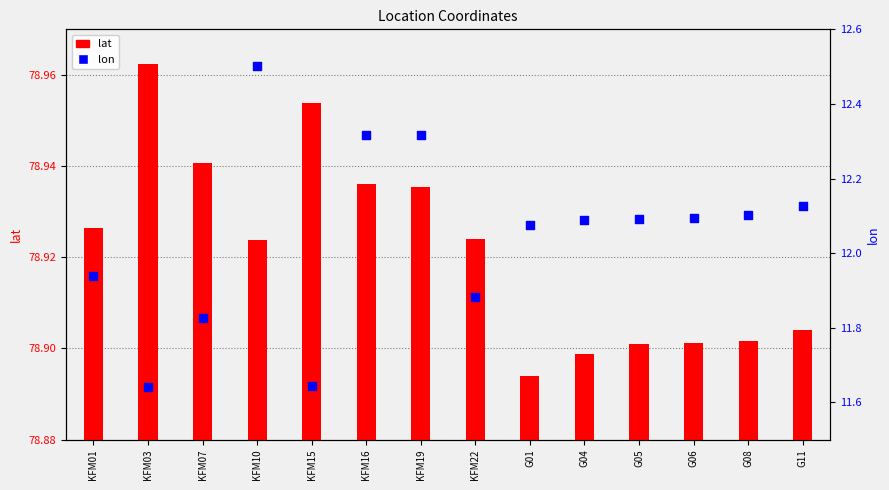

What is the total value across all series at KFM10?

91.4